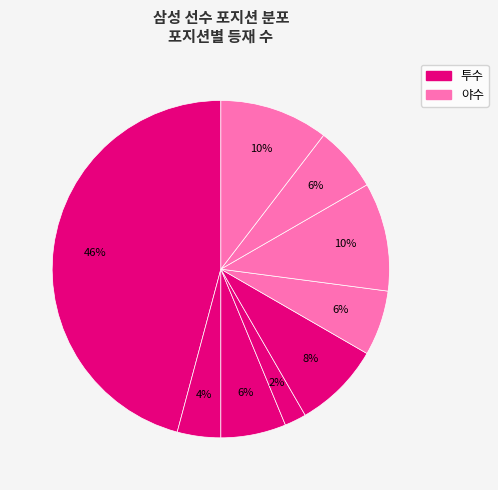

How many slices are in this pie chart?

9